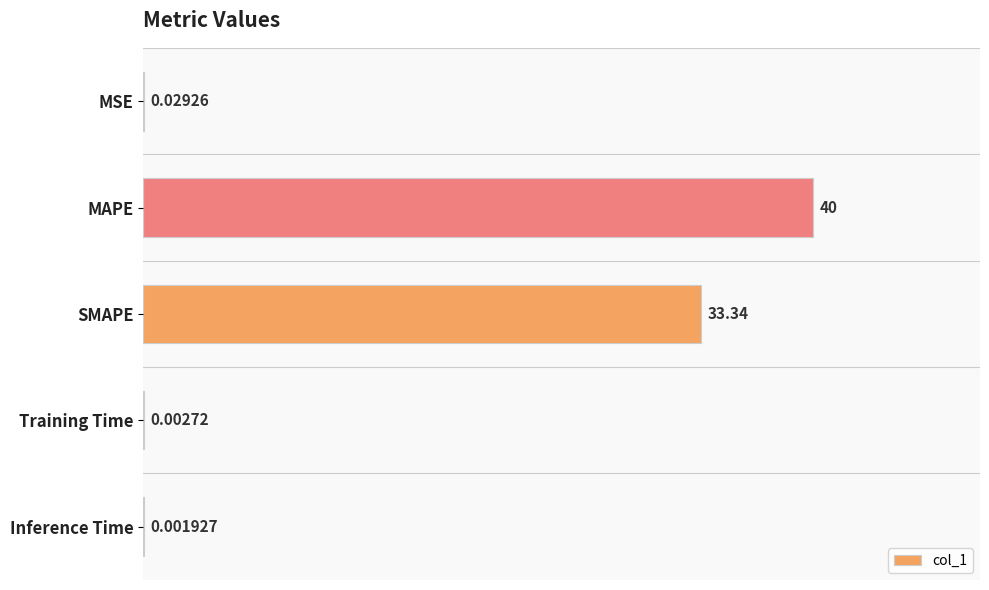

At which label is the value closest to 20?

SMAPE